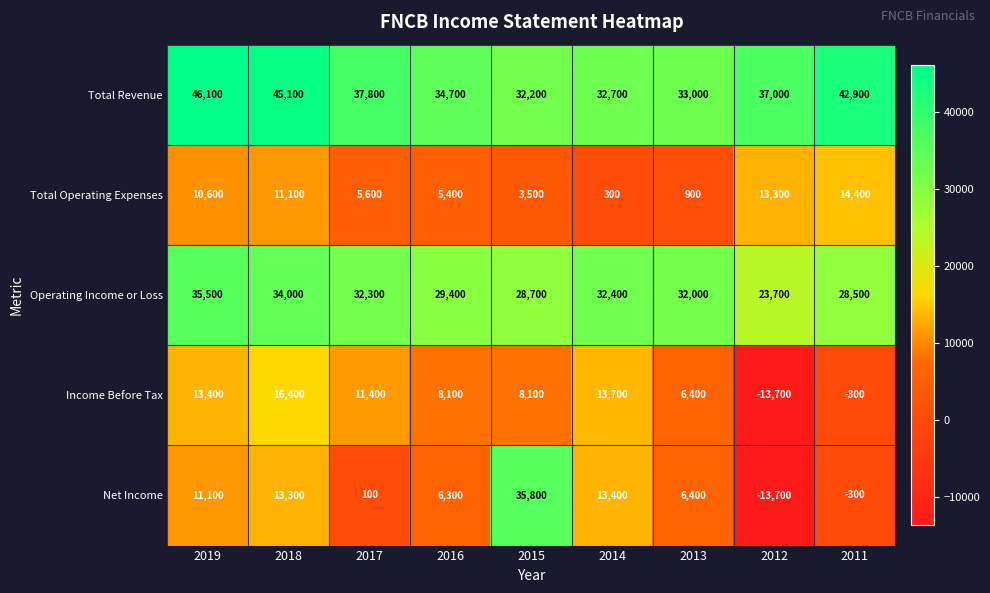

At which category is the sum across all series the highest?

2018